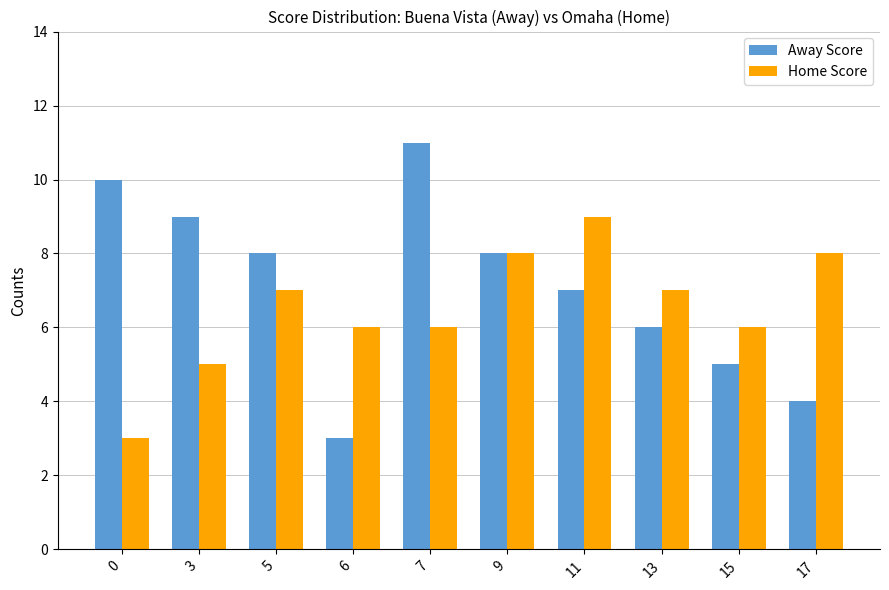

How many bars are there in total?

20